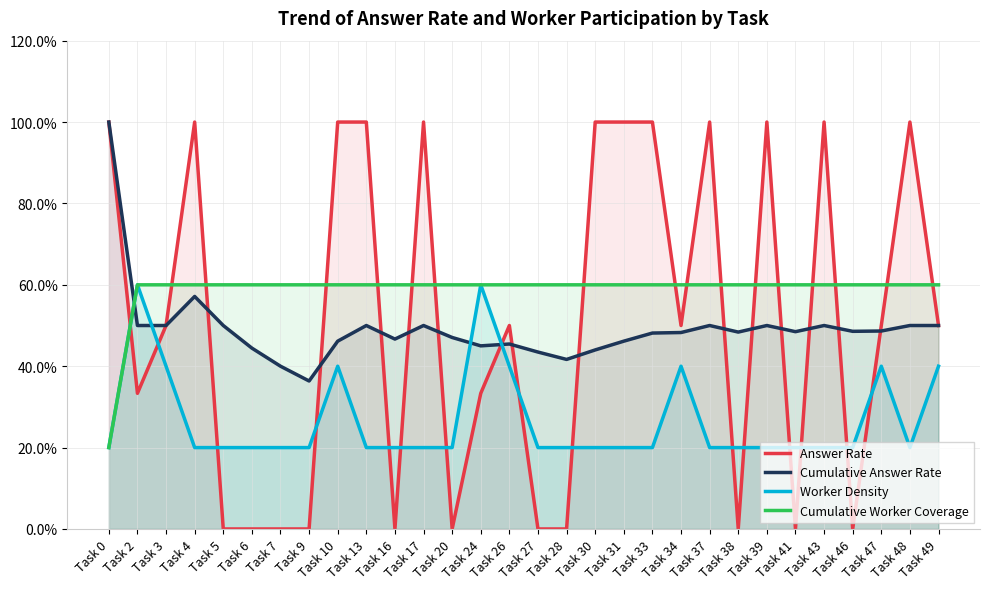

Between which two adjacent categories do Answer Rate and Cumulative Answer Rate first intersect?

Task 4 and Task 5